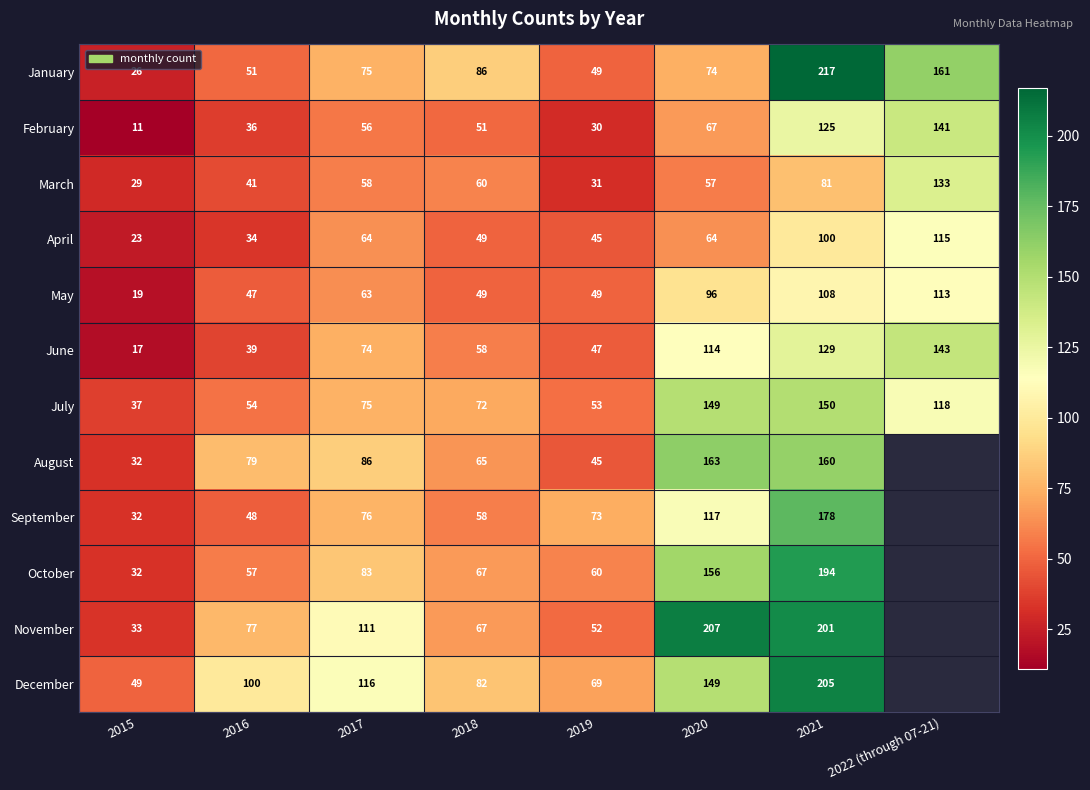

What is the spread (max minus min) of values at 2019?

43